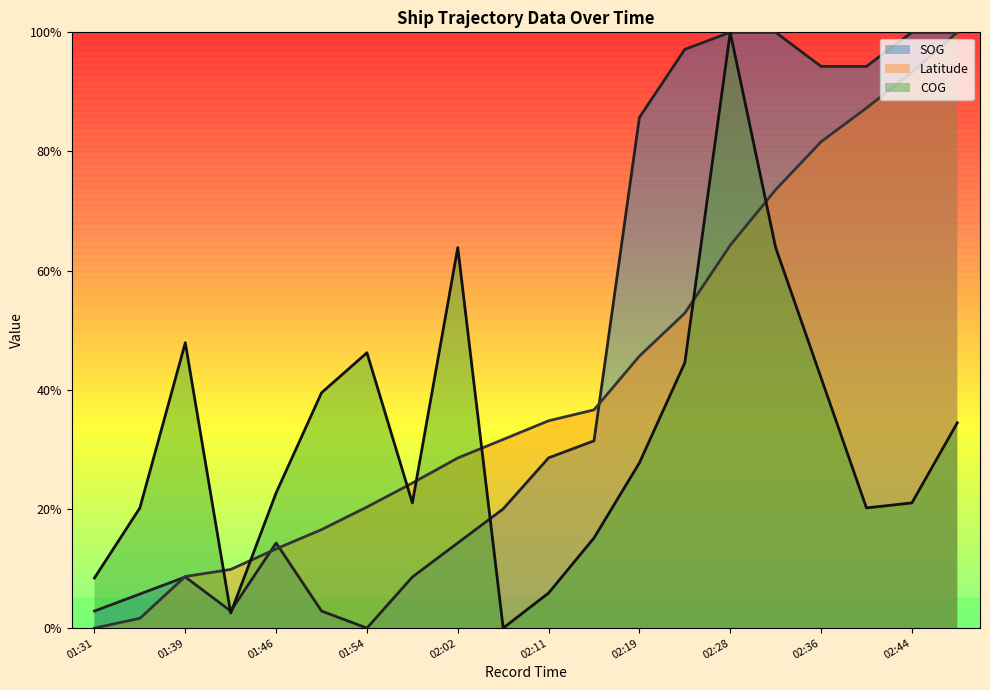

True or false: SOG and COG cross at least once.

True